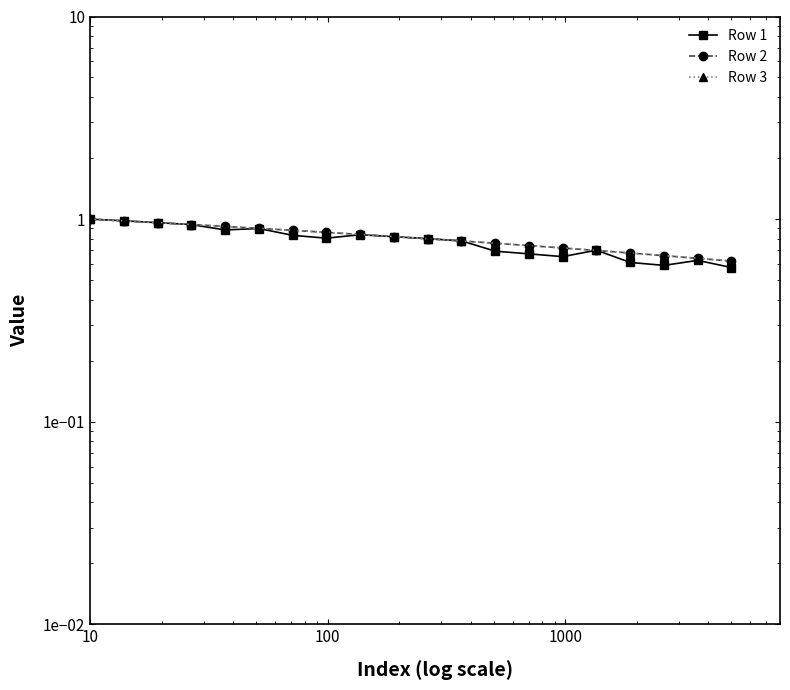

What is the value of the Row 1 point at the 17th from the left?

0.6